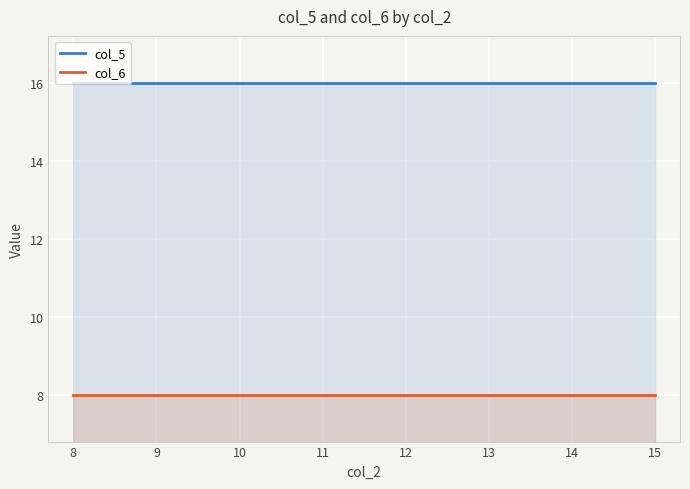

The value of col_6 at 11 is 8. True or false?

True